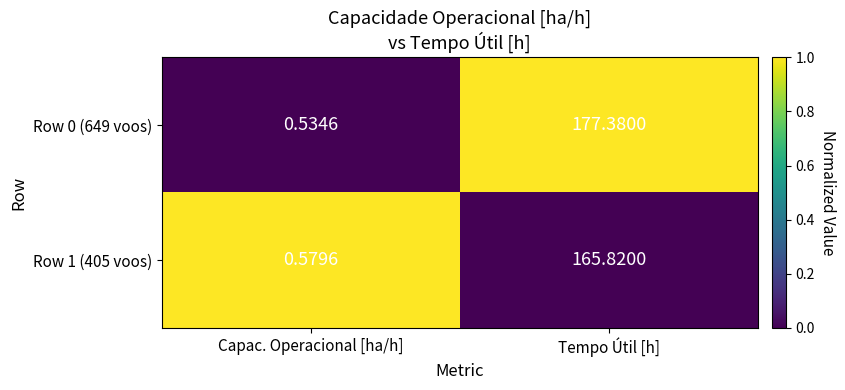

At which label is Row 1 (405 voos) closest to 83?

Capac. Operacional [ha/h]